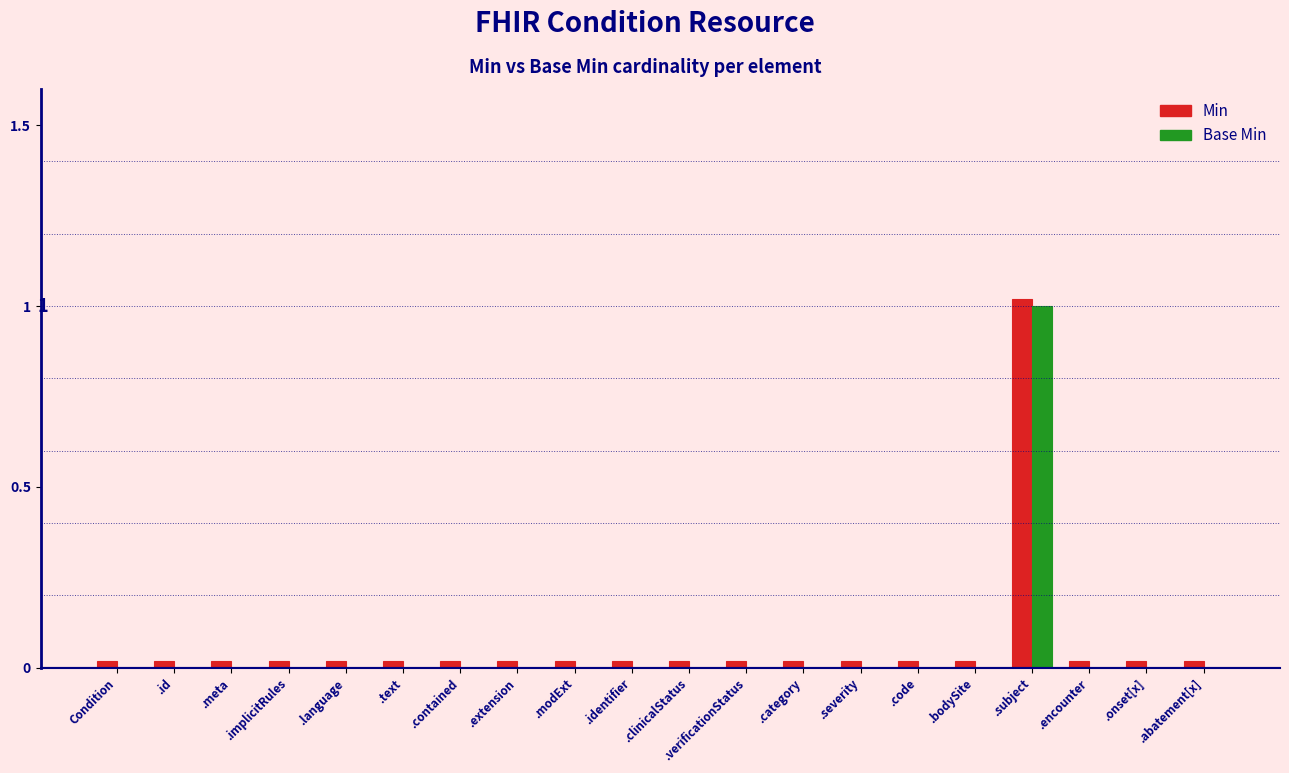

What is the label of the 3rd bar from the left?

.meta